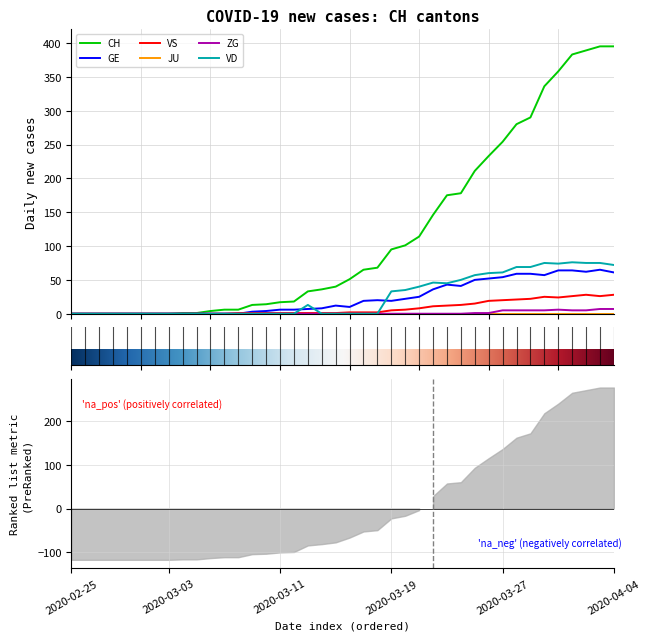

At how many categories does at least one series exceed 285?

7